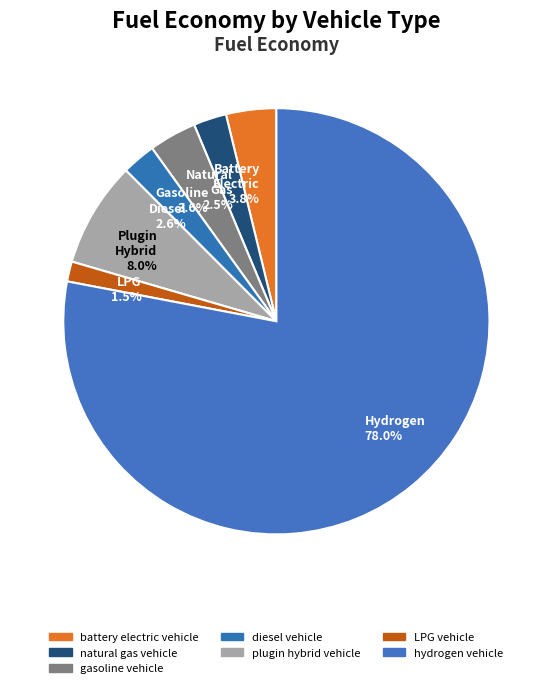

Which has a higher value, Natural Gas 2.5% or Gasoline 3.6%?

Gasoline 3.6%